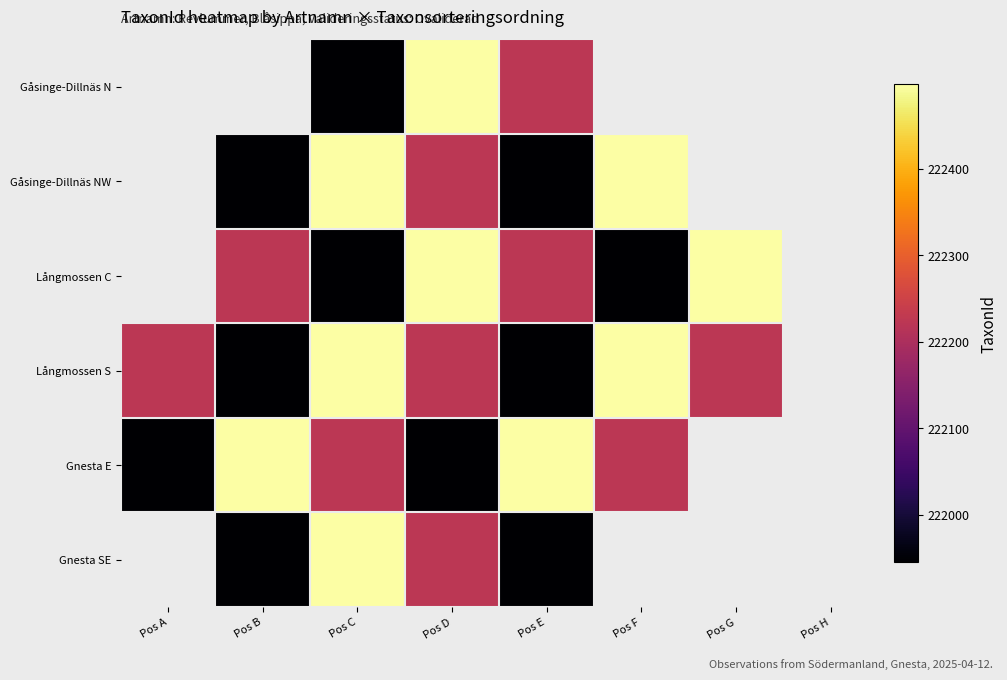

Which has a higher value, Pos F or Pos C?

Pos C